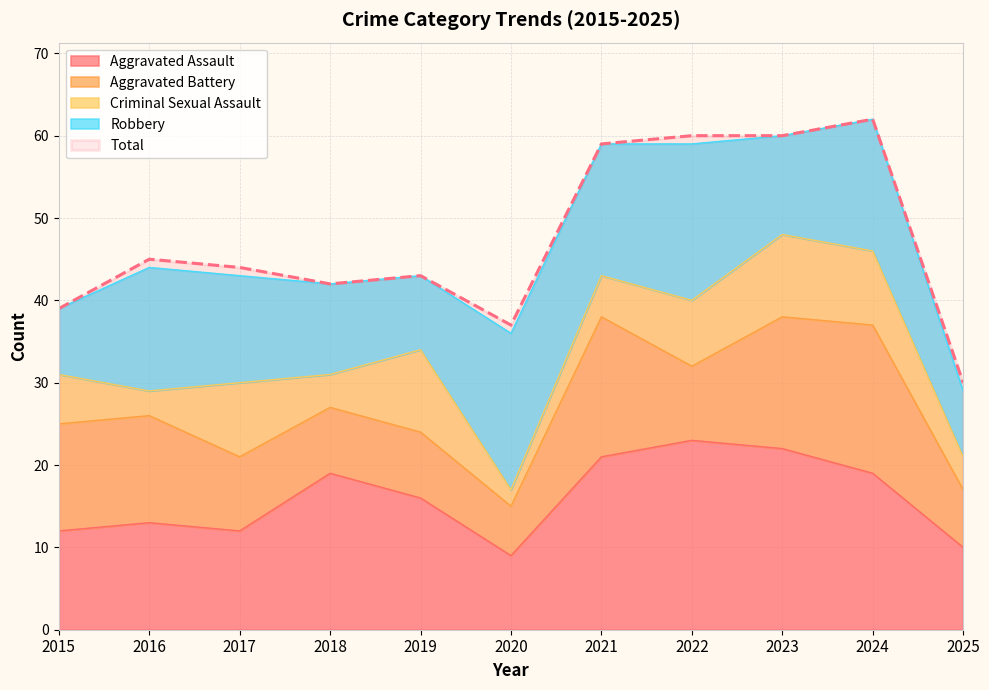

What is the minimum value for Total?

30